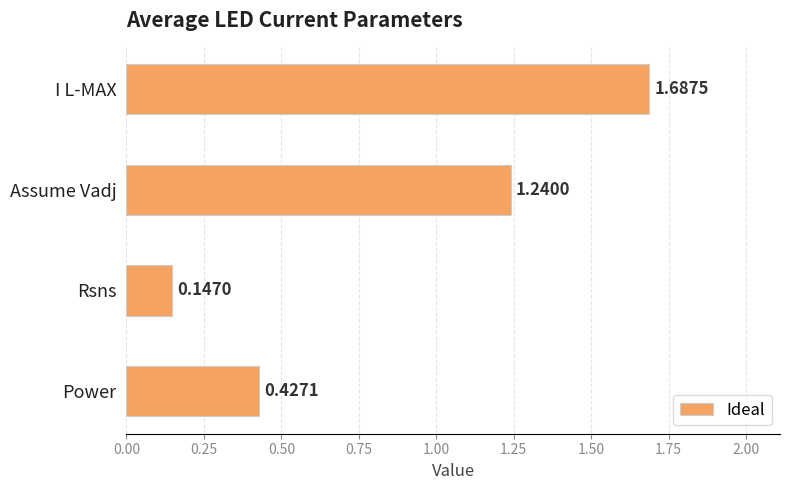

Which label corresponds to the smallest value in the chart?

Rsns